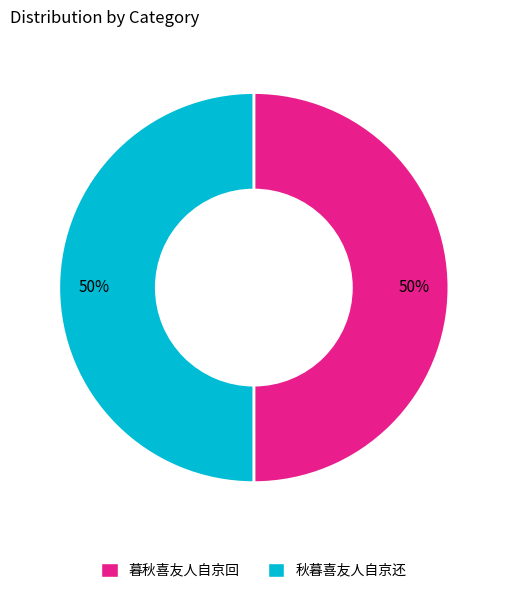

Count the number of slices in the pie.

2